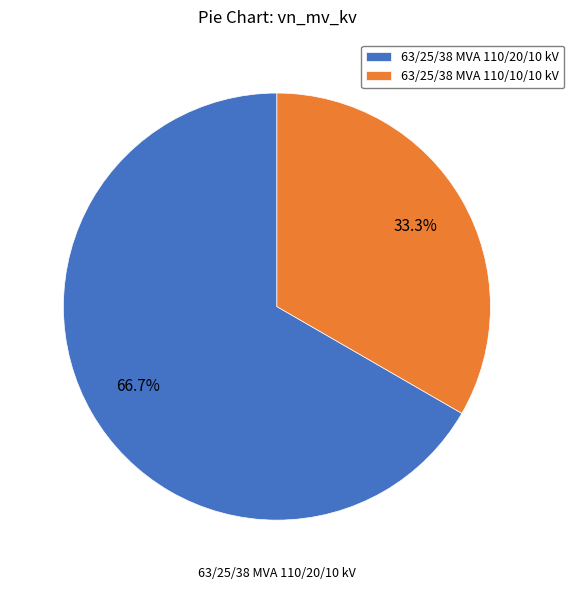

How many segments does this pie chart have?

2